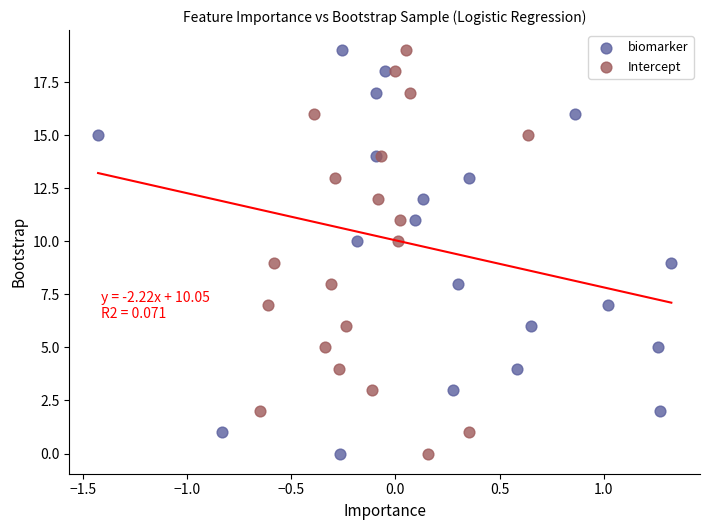

What are all the series names shown in the legend?

biomarker, Intercept